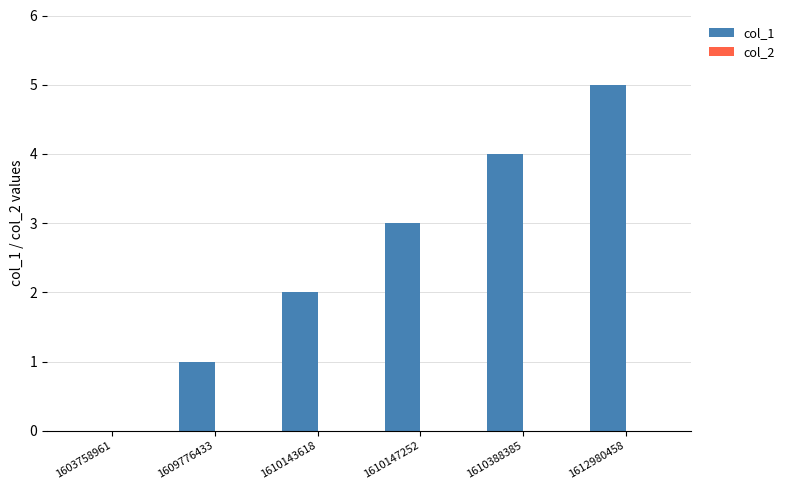

What is the change in value from 1603758961 to 1610388385?

+4